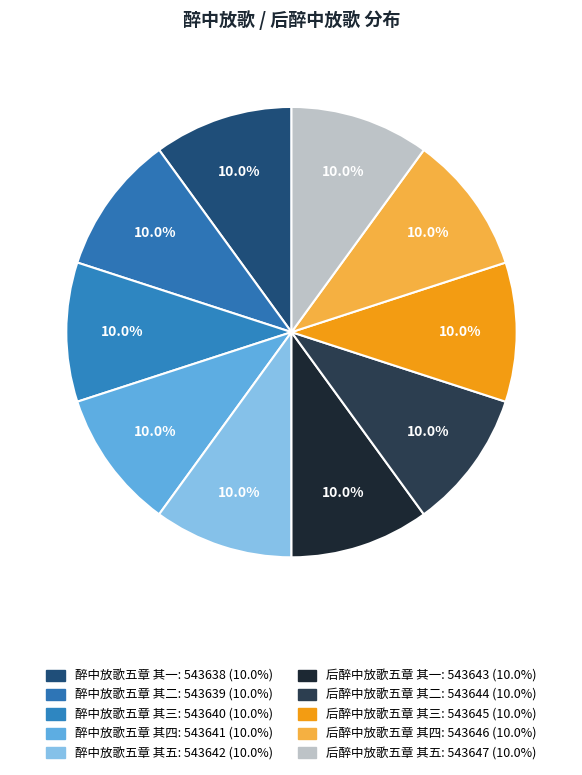

Which category has the biggest portion of the pie?

后醉中放歌五章 其五